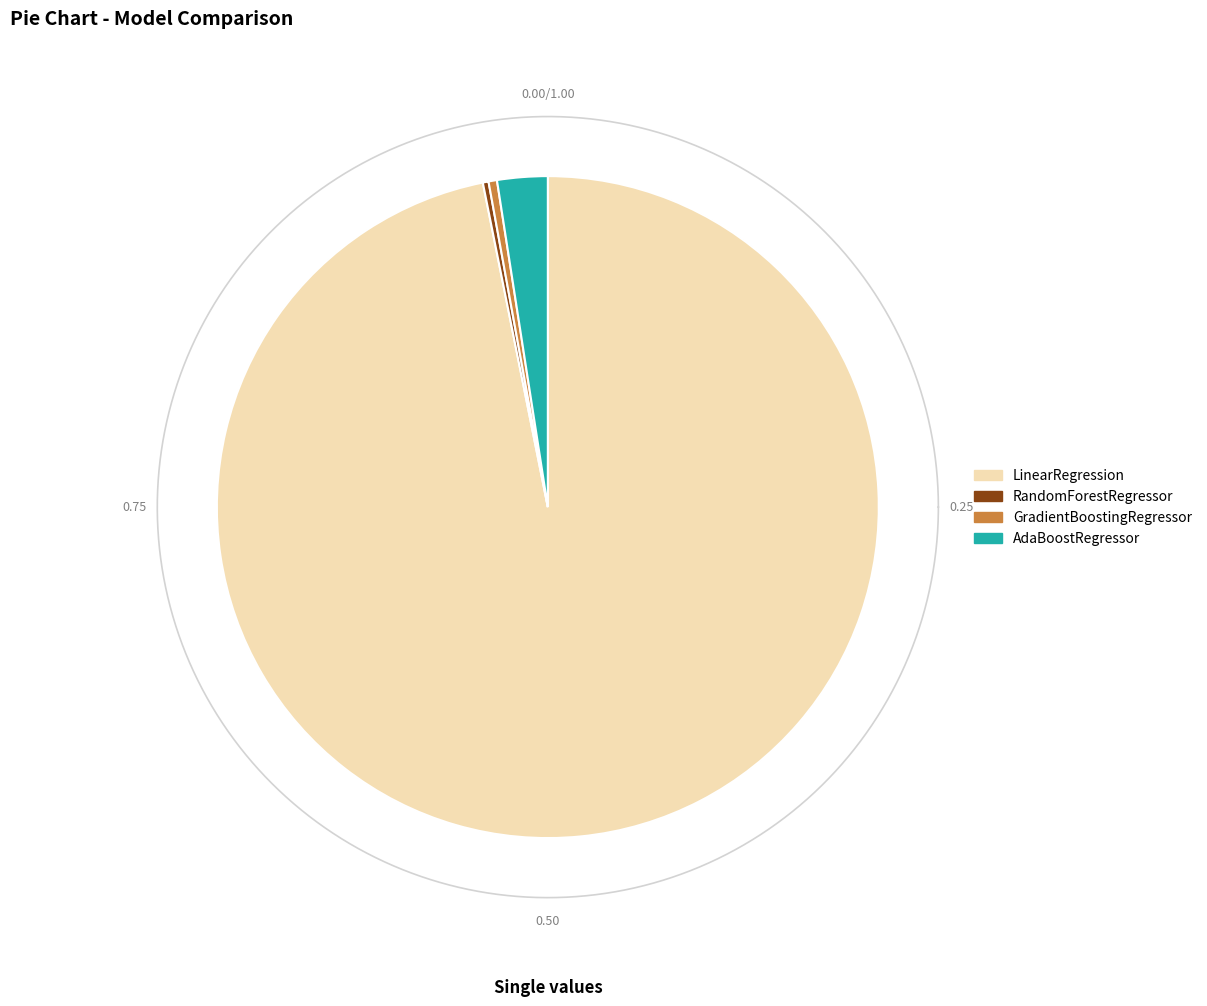

Is the sum of GradientBoostingRegressor and AdaBoostRegressor greater than half?

No